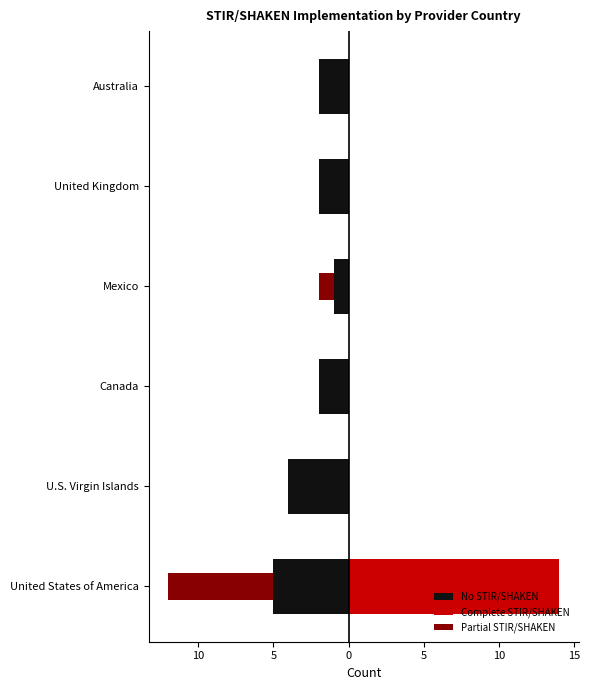

Are the bars horizontal?

Yes